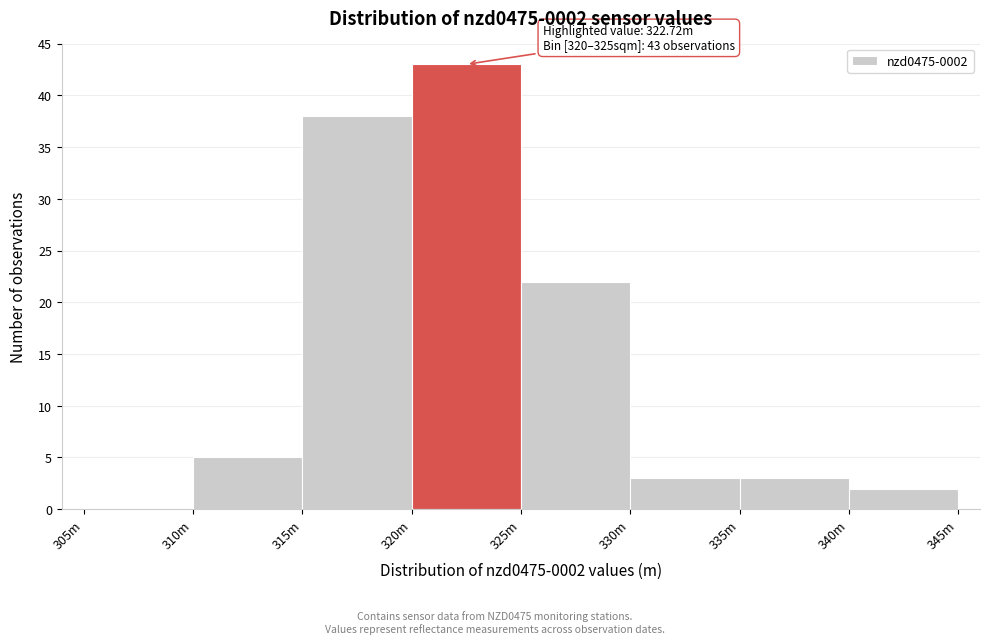

Reading left to right, list all the values displayed in this chart.

305m=0	310m=5	315m=38	320m=43	325m=22	330m=3	335m=3	340m=2